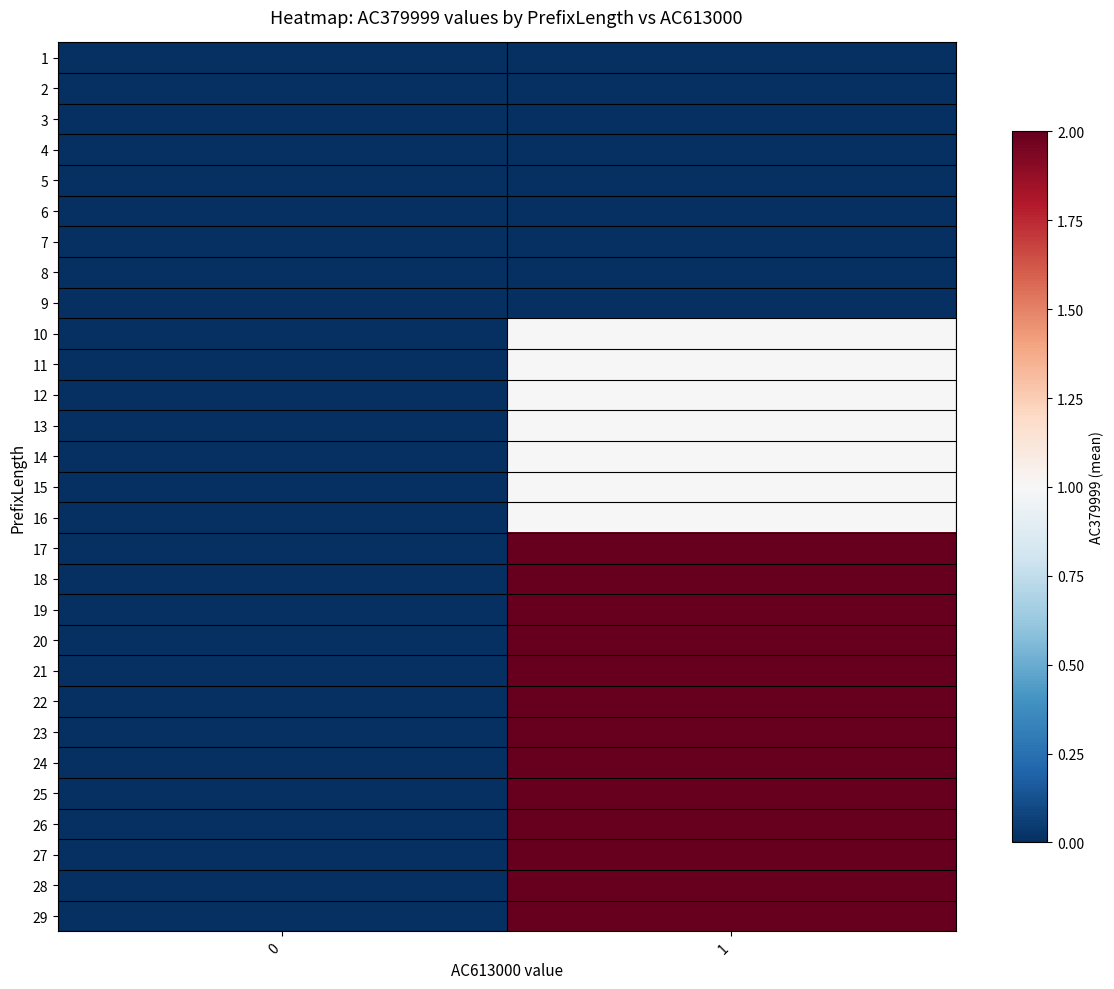

Reading left to right, what are all the values shown in this chart?

1: 0=0	1=0
2: 0=0	1=0
3: 0=0	1=0
4: 0=0	1=0
5: 0=0	1=0
6: 0=0	1=0
7: 0=0	1=0
8: 0=0	1=0
9: 0=0	1=0
10: 0=0	1=1
11: 0=0	1=1
12: 0=0	1=1
13: 0=0	1=1
14: 0=0	1=1
15: 0=0	1=1
16: 0=0	1=1
17: 0=0	1=2
18: 0=0	1=2
19: 0=0	1=2
20: 0=0	1=2
21: 0=0	1=2
22: 0=0	1=2
23: 0=0	1=2
24: 0=0	1=2
25: 0=0	1=2
26: 0=0	1=2
27: 0=0	1=2
28: 0=0	1=2
29: 0=0	1=2